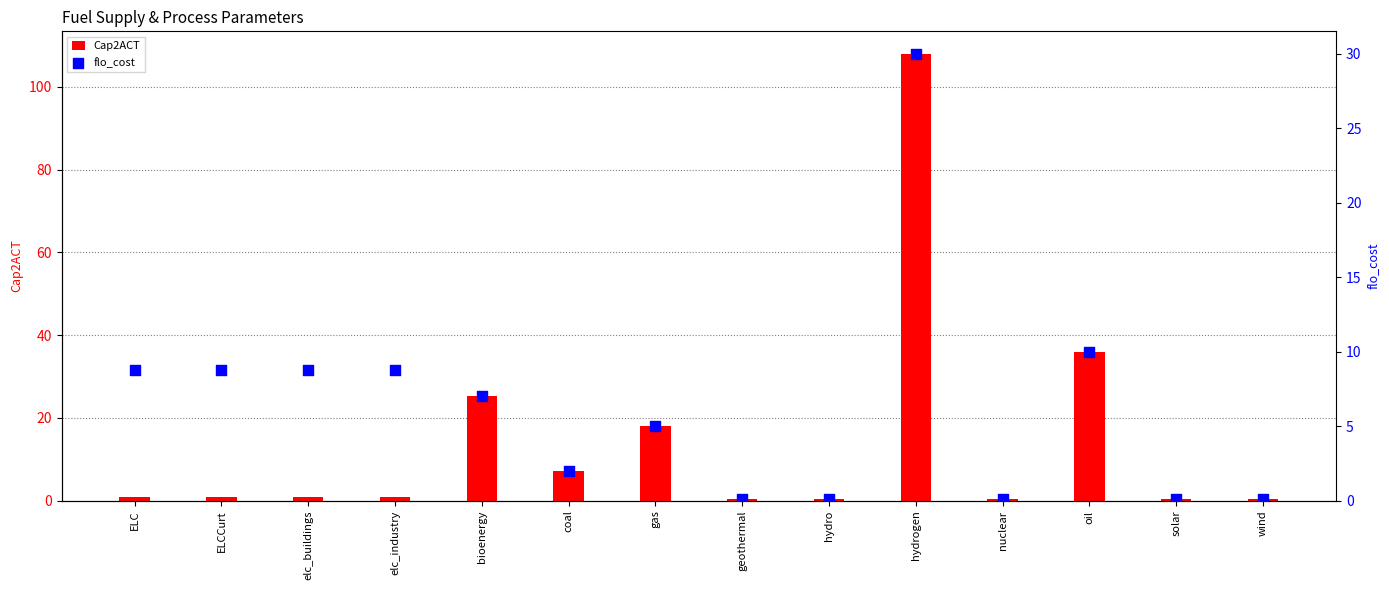

At how many categories does at least one series exceed 8?

8